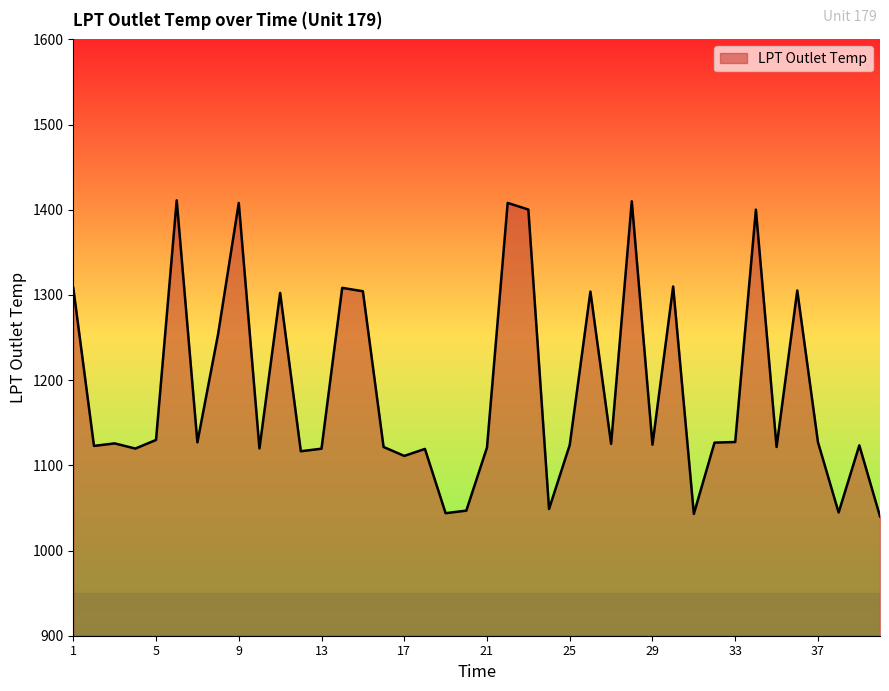

How many lines are shown in the chart?

1